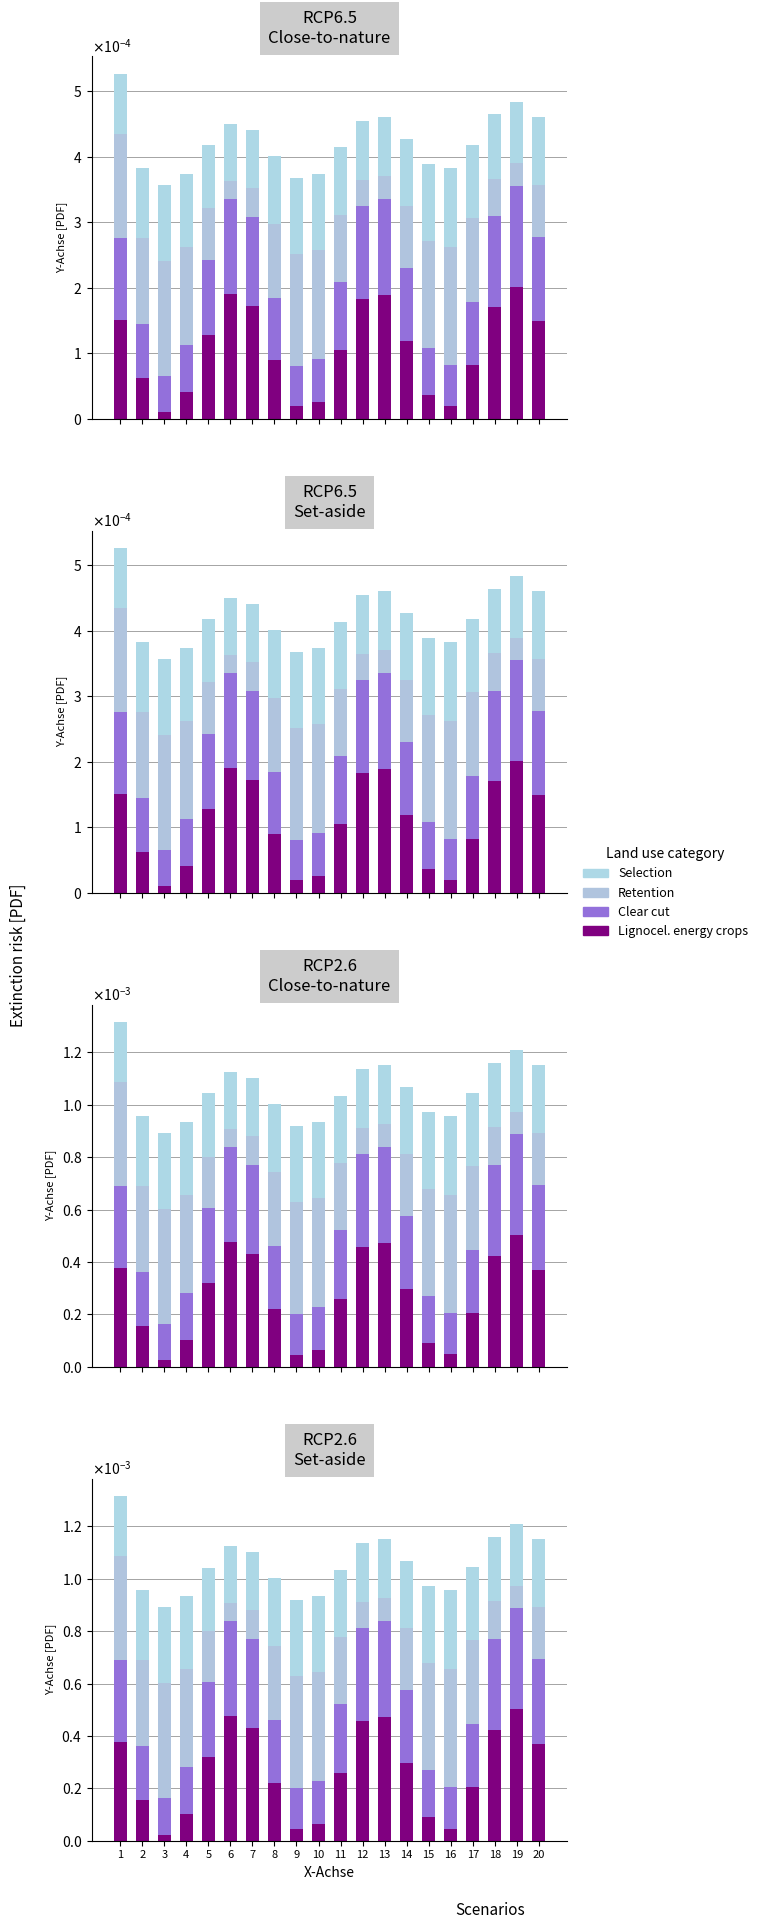

What are all the series names shown in the legend?

Lignocel. energy crops, Clear cut, Retention, Selection